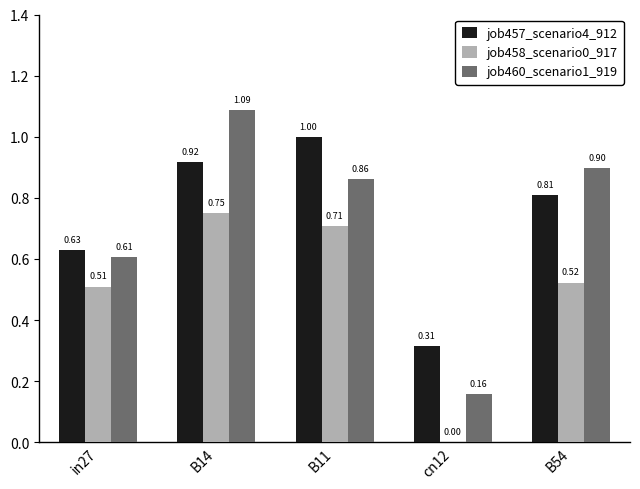

The value of job458_scenario0_917 at in27 is 0.3. True or false?

False